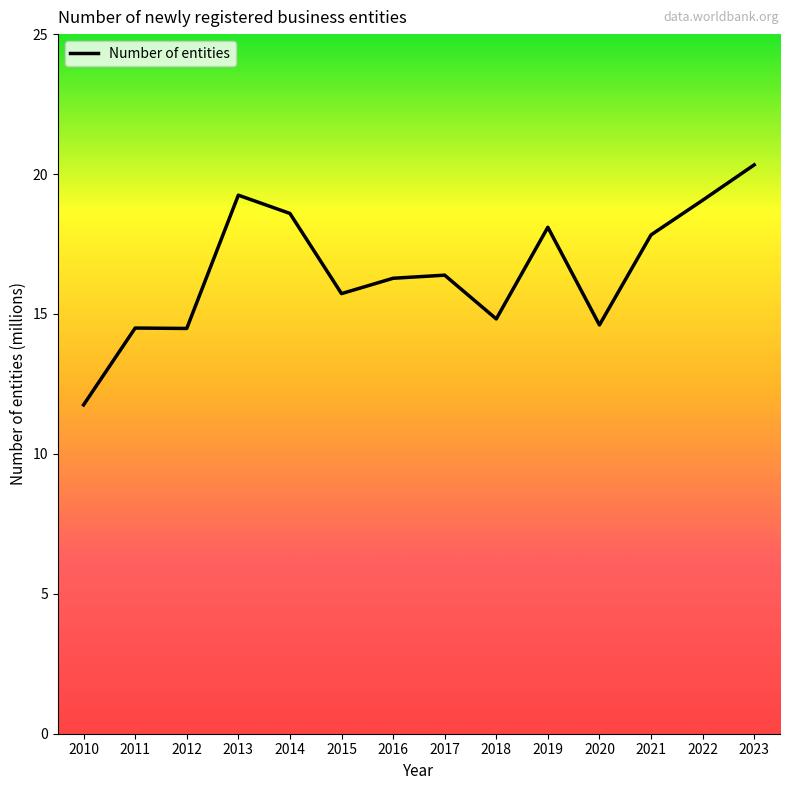

What is the change in value from 2016 to 2023?

+4.1